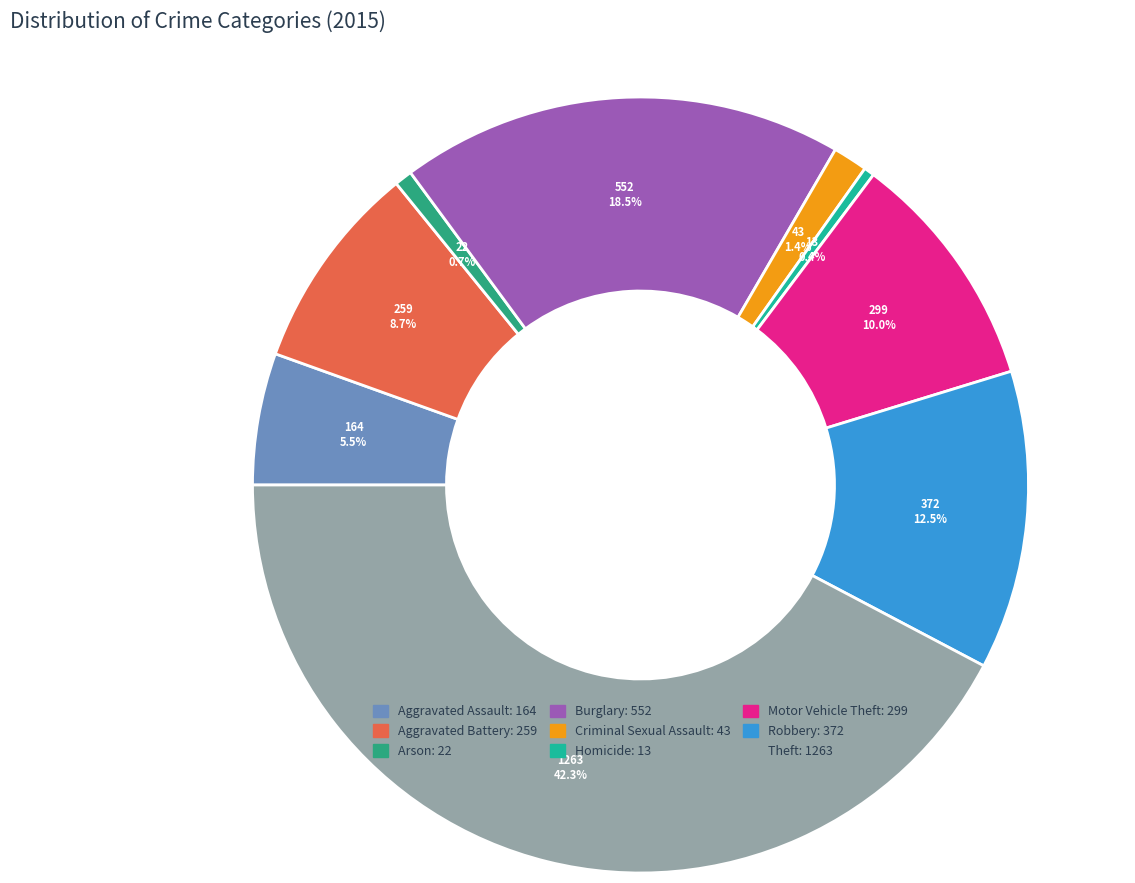

Does any single category account for the majority?

No